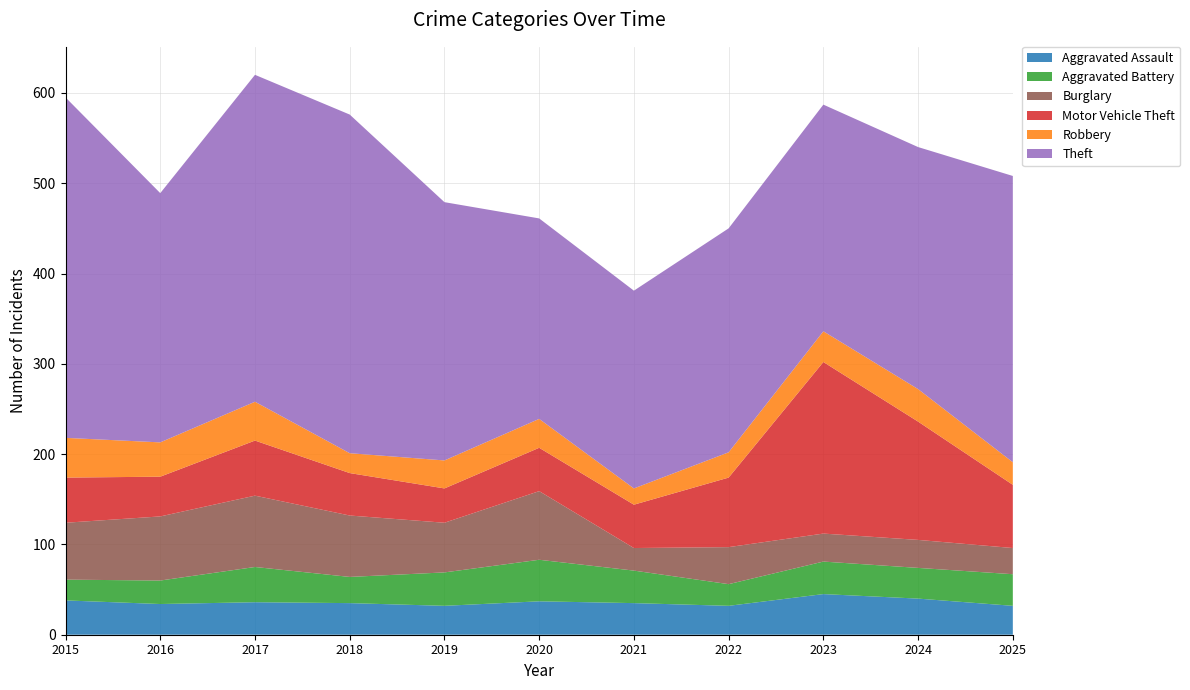

Reading right to left, what are all the values shown in this chart?

Aggravated Assault: 32	40	45	32	35	37	32	35	36	34	38
Aggravated Battery: 35	34	36	24	36	46	37	29	39	26	23
Burglary: 29	31	31	41	25	76	55	68	79	71	63
Motor Vehicle Theft: 70	131	190	77	48	48	38	47	61	44	50
Robbery: 25	36	34	28	18	32	31	22	43	38	44
Theft: 317	268	251	248	219	222	286	375	362	276	377